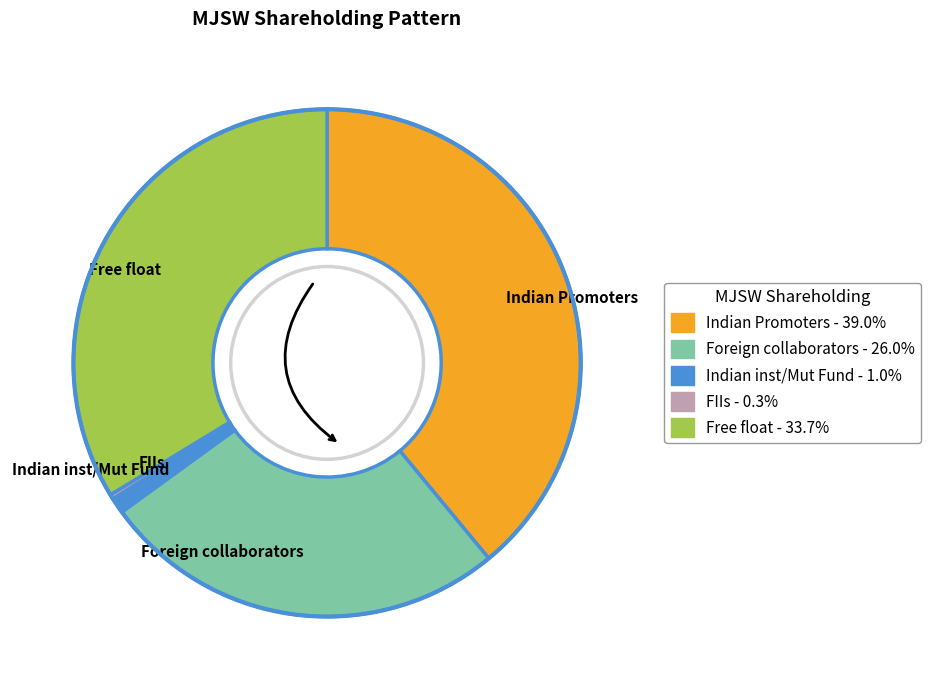

Is Indian inst/Mut Fund the majority of the pie?

No